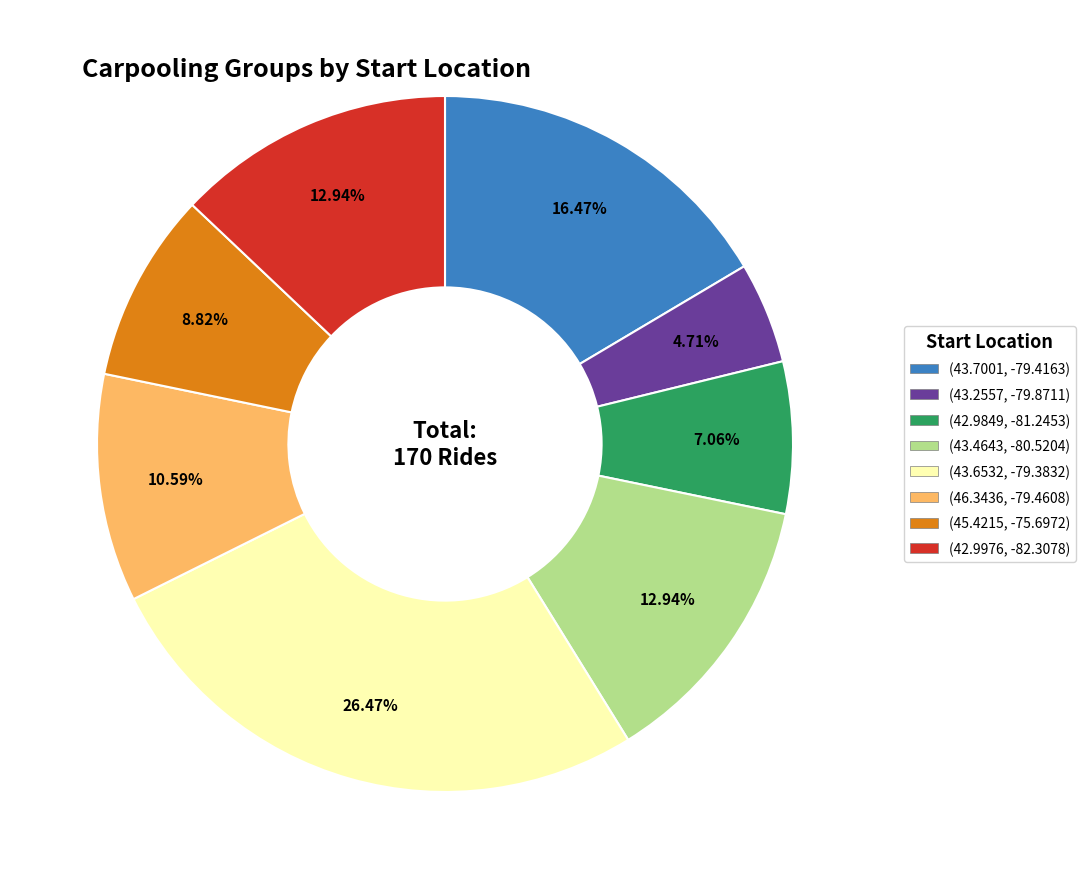

What is the smallest slice in the pie chart?

(43.2557, -79.8711)